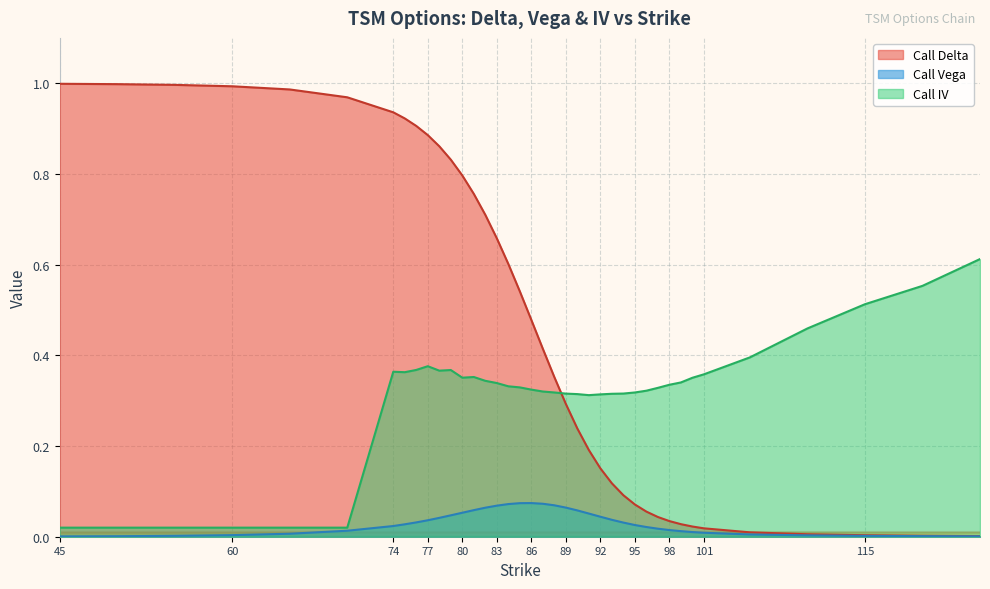

At which label does Call IV reach its peak?

125